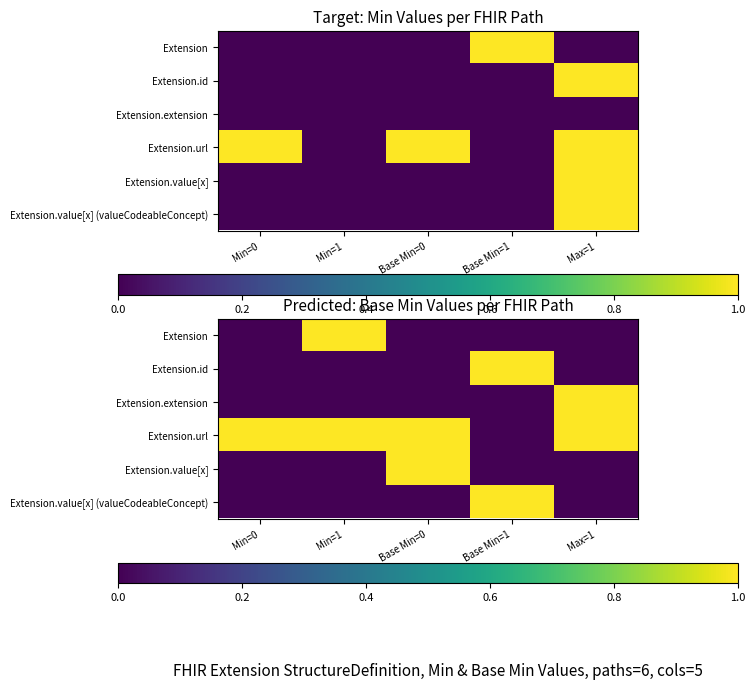

At which label does Extension.value[x] (valueCodeableConcept) reach its minimum?

Min=0